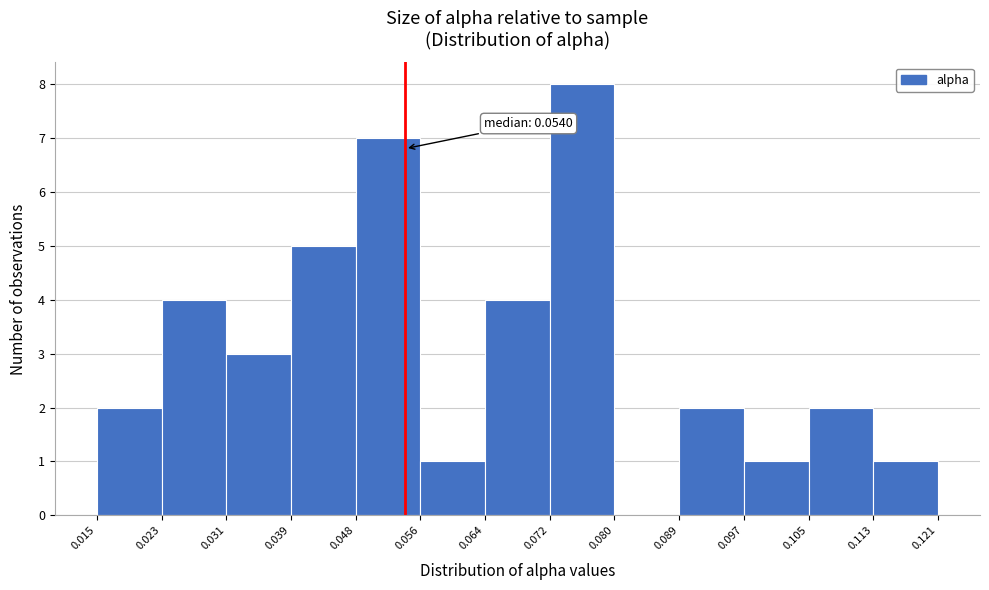

Over which range of the x-axis is the bar tallest?

0.072 to 0.080